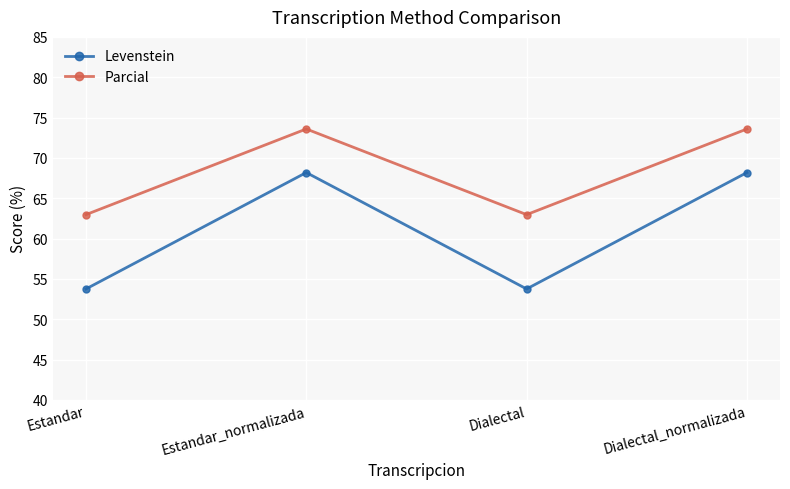

Read the Levenstein value at Estandar_normalizada.

68.2